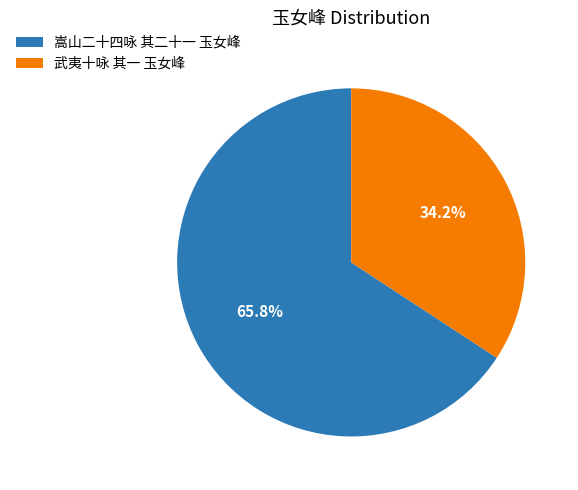

To the nearest percent, what is the combined percentage of 武夷十咏 其一 玉女峰 and 嵩山二十四咏 其二十一 玉女峰?

100%